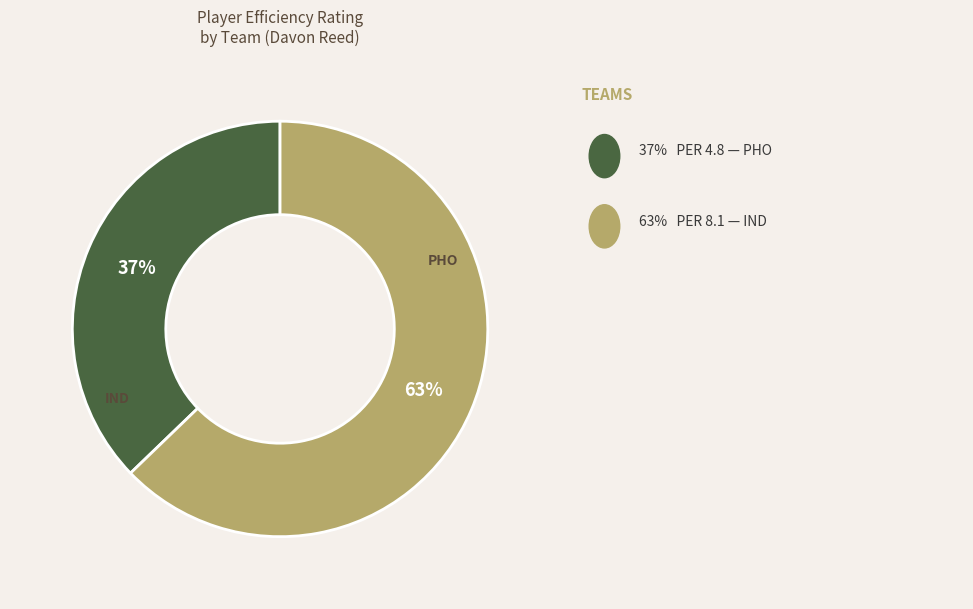

To the nearest percent, what is the average slice percentage?

50%